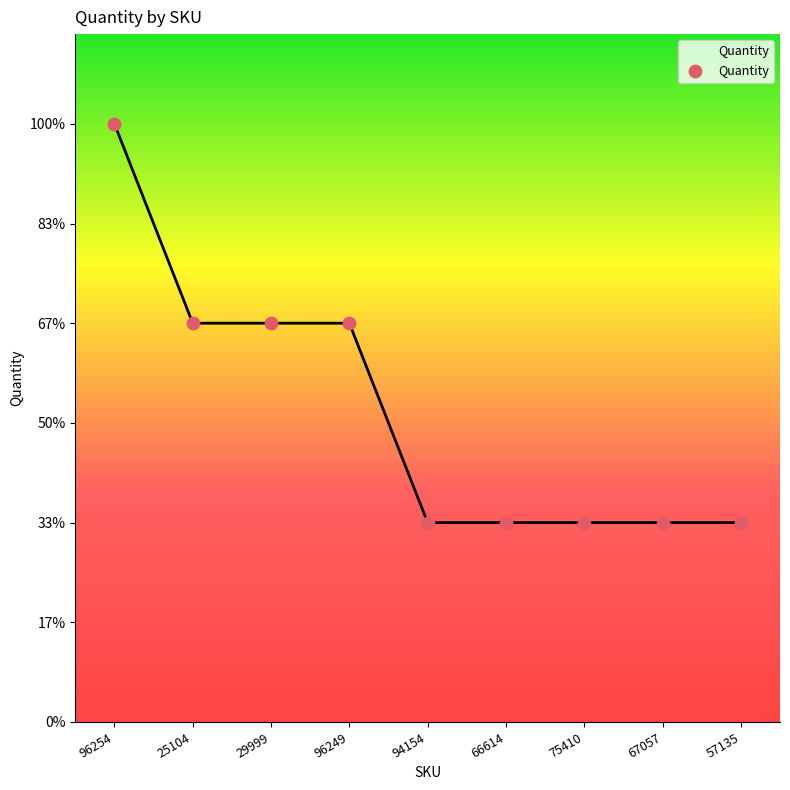

Is this an area chart (filled region under the line)?

Yes